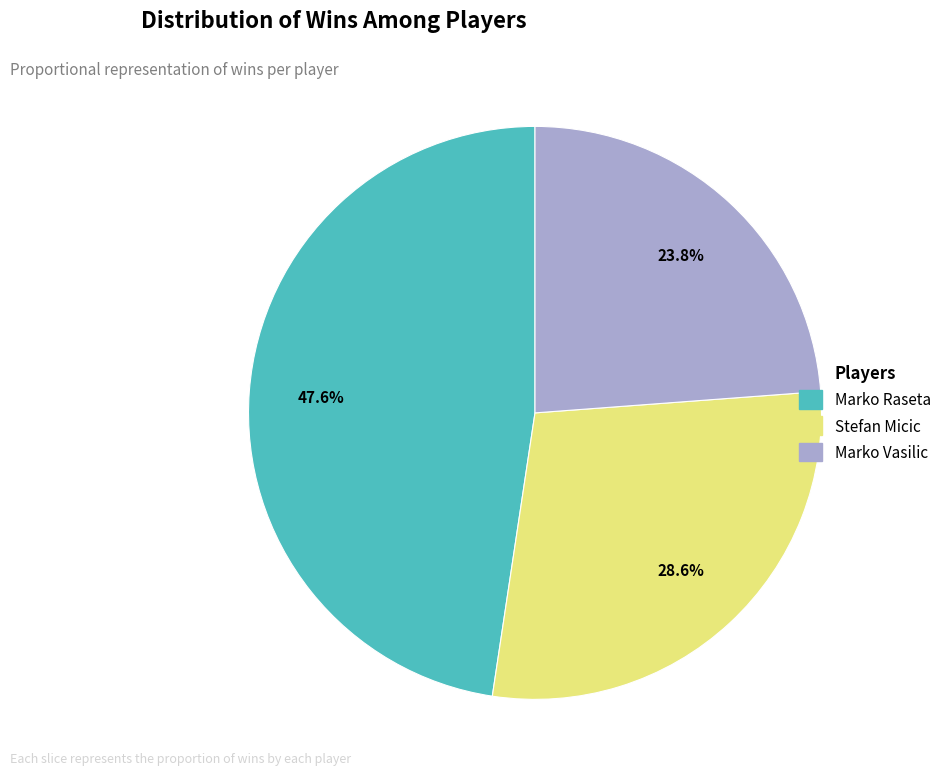

True or false: Marko Raseta accounts for 48% of the total.

True